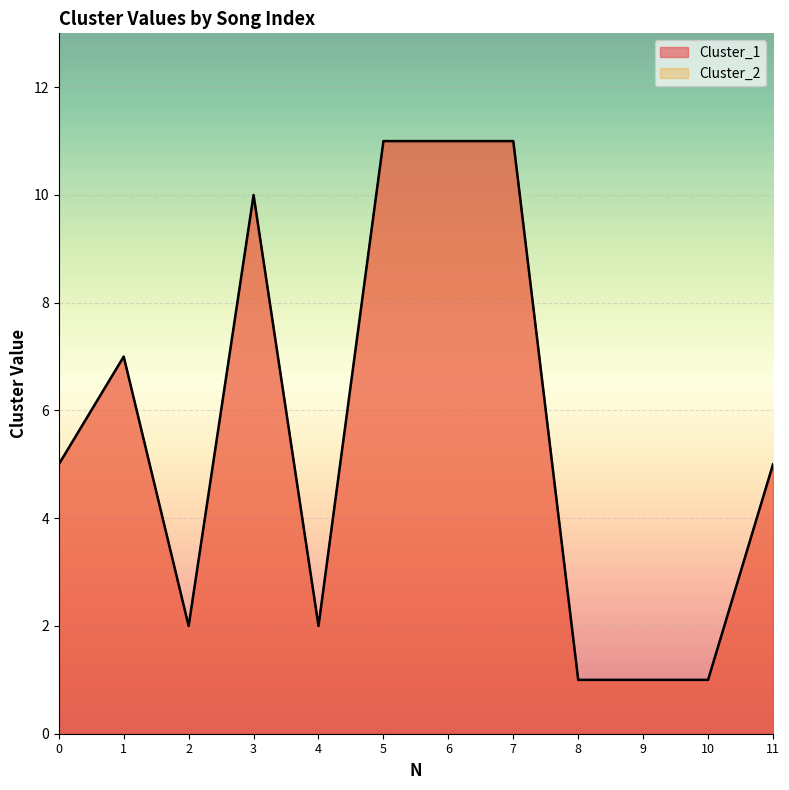

Where is the first local minimum for Cluster_1?

2